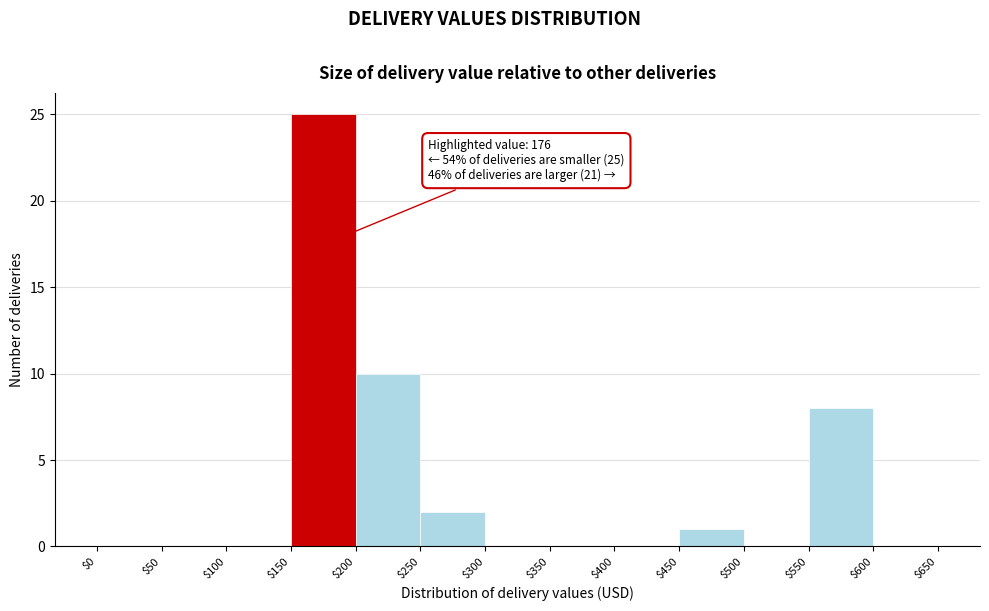

Over which range of the x-axis is the bar tallest?

$150 to $200